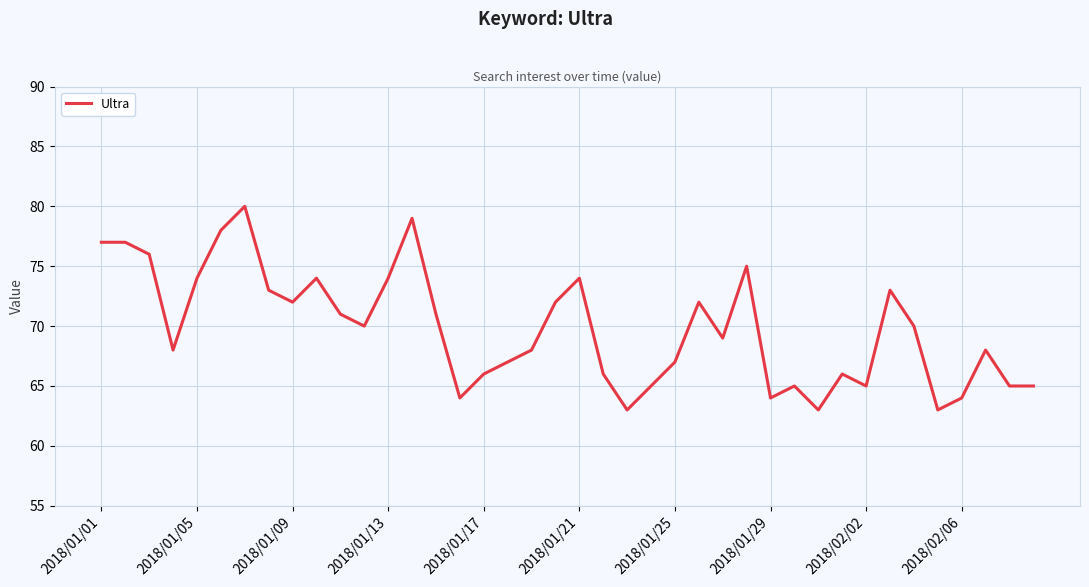

Is this an area chart (filled region under the line)?

No